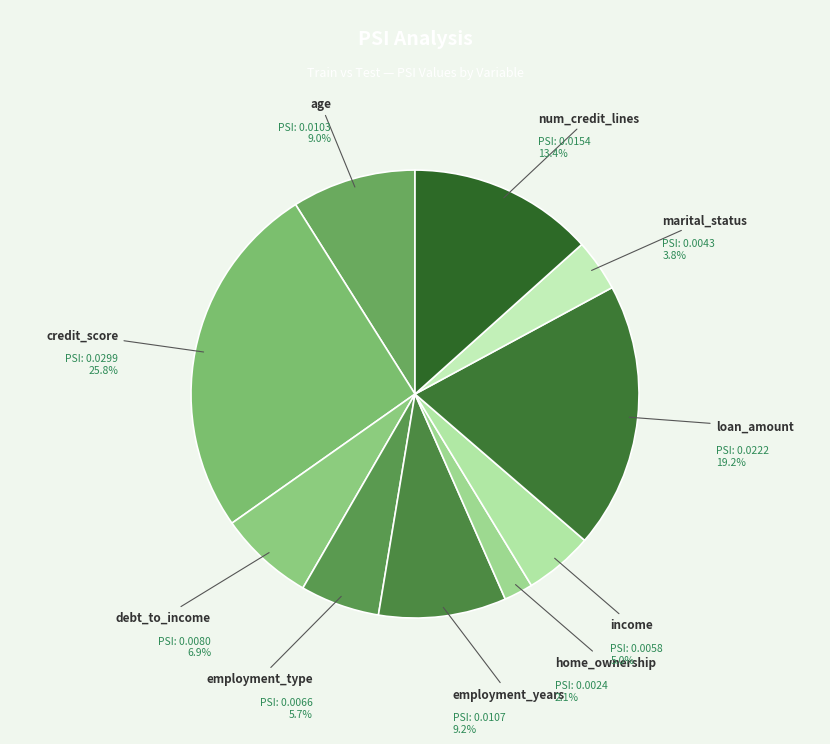

Which category has the biggest portion of the pie?

credit_score